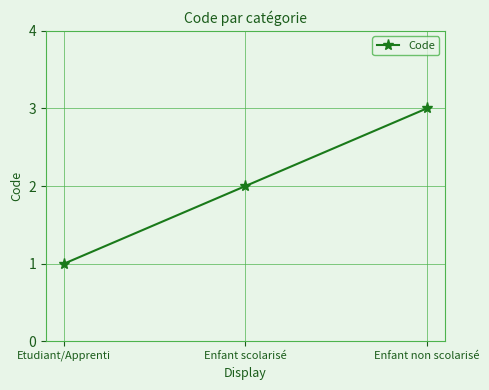

How many data points does each series have?

3